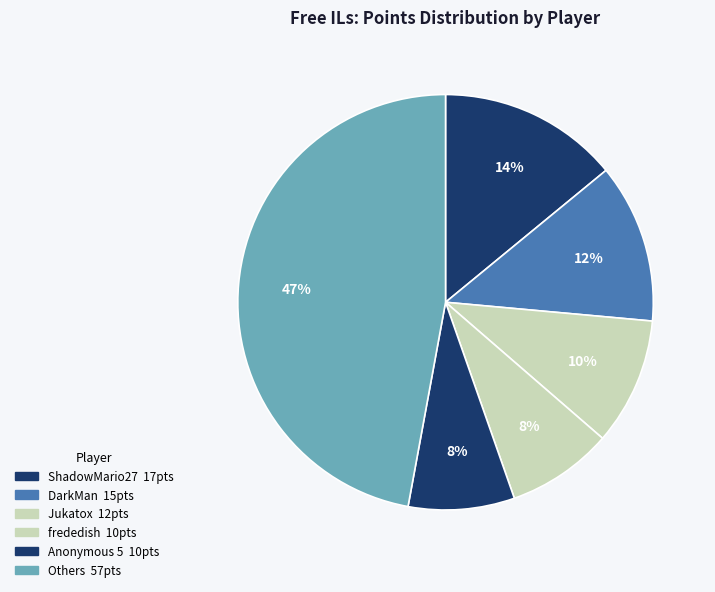

How many segments does this pie chart have?

6